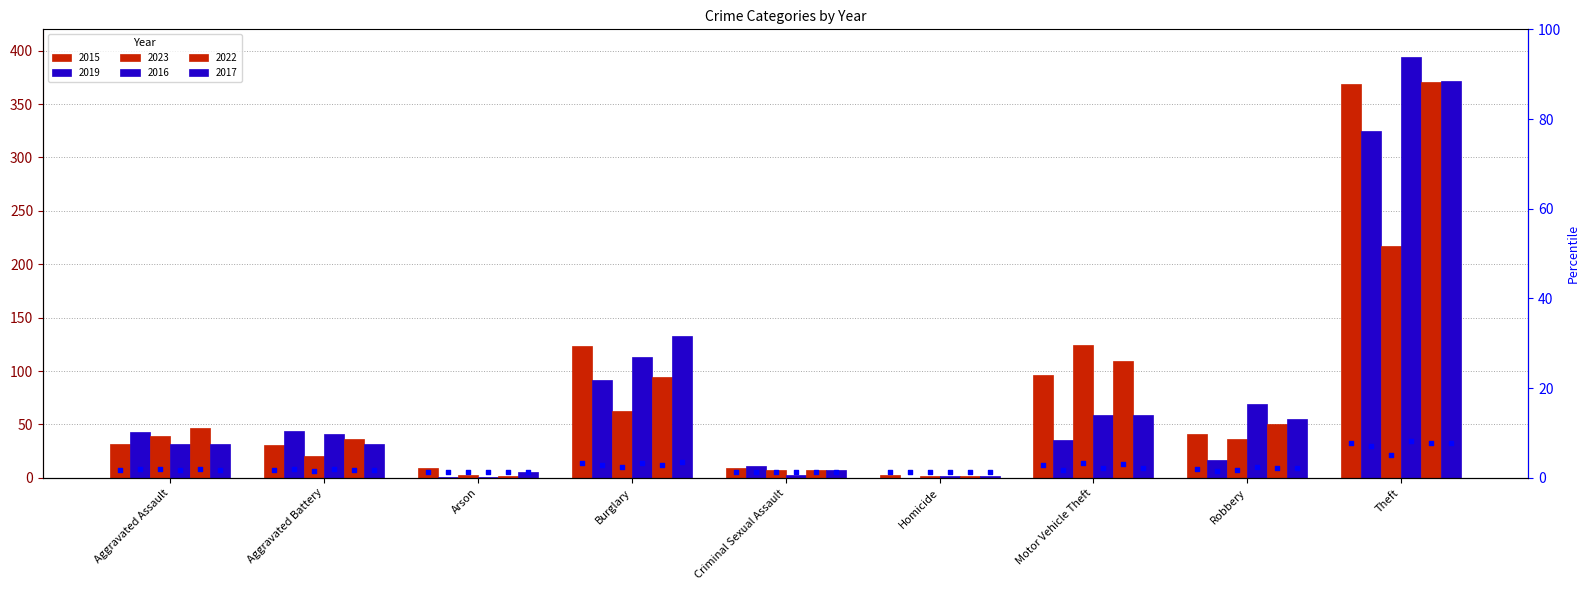

At which category is the sum across all series the highest?

Theft